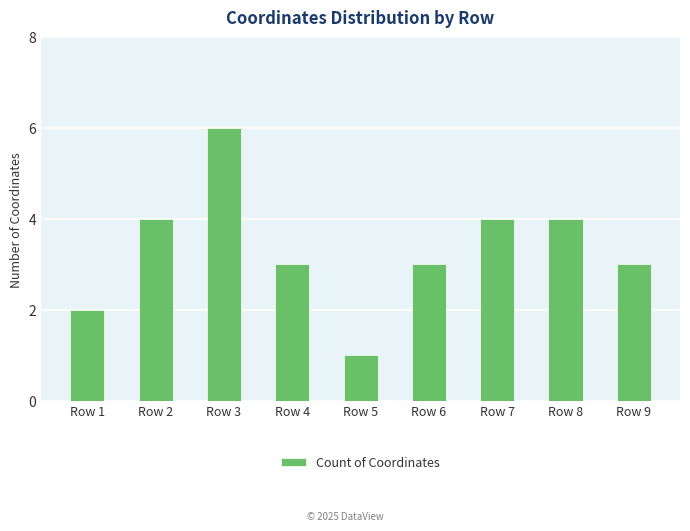

What is the change in value from Row 3 to Row 4?

-3